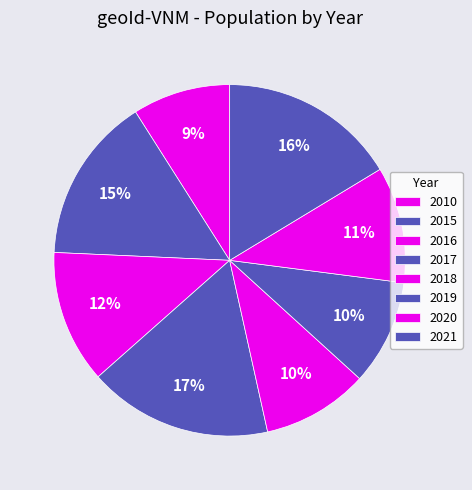

Is 2015 the majority of the pie?

No